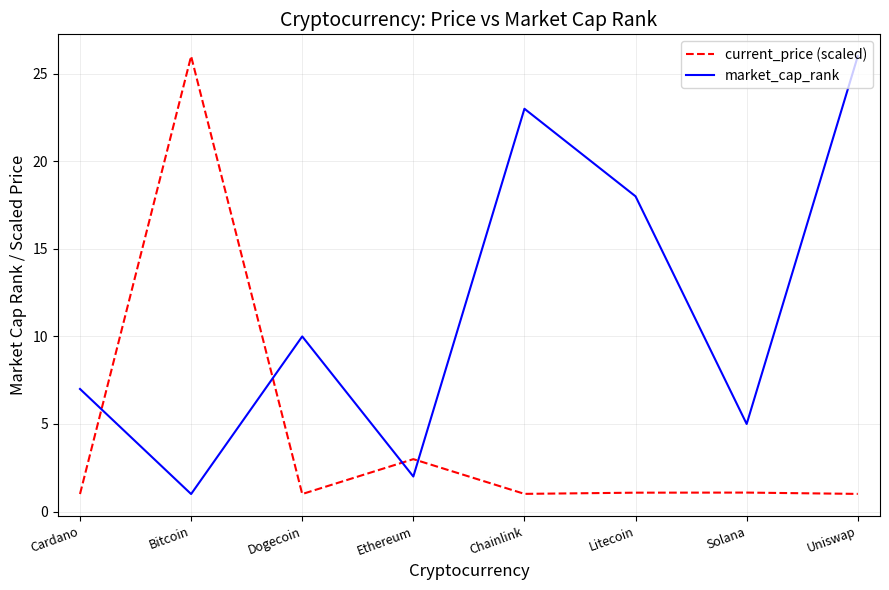

What is the maximum value for market_cap_rank?

26.0